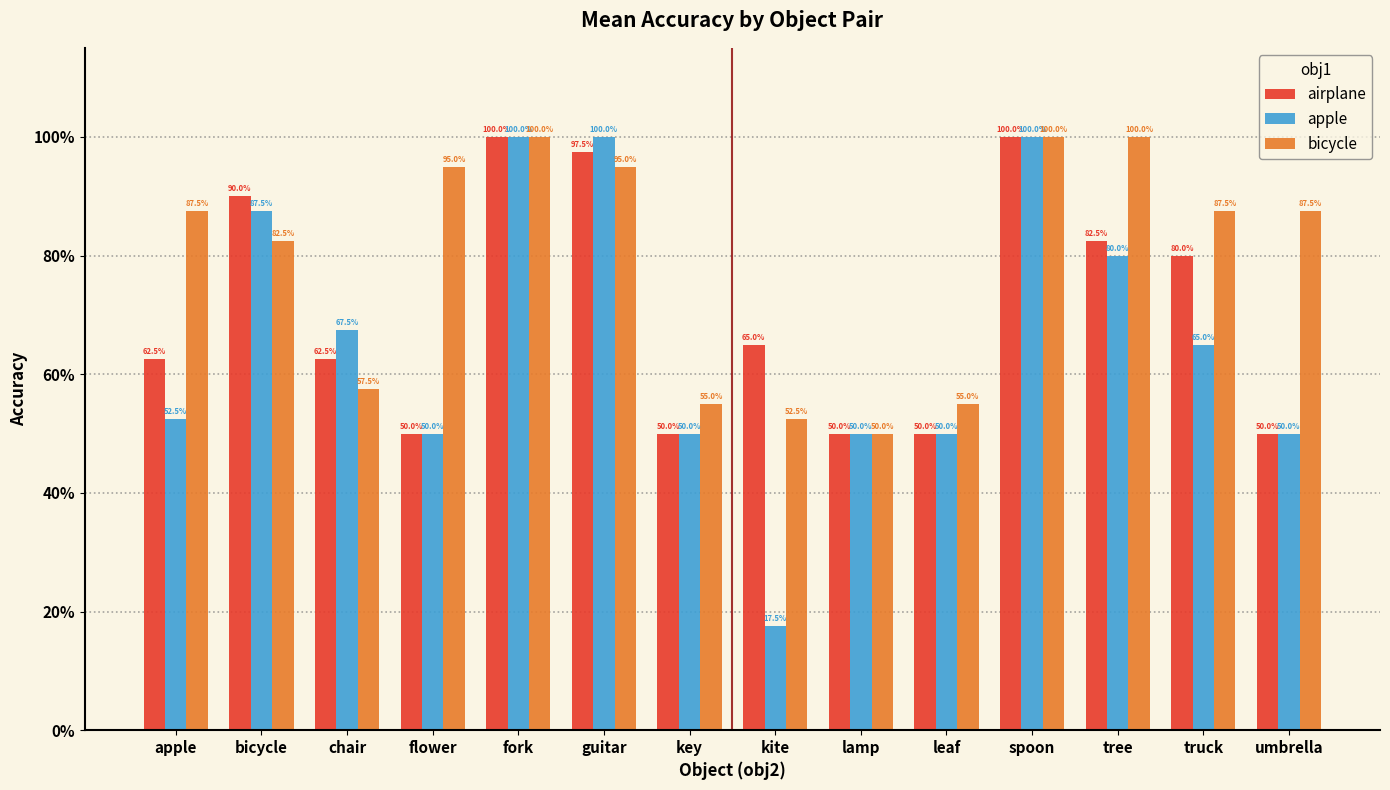

What are all the series names shown in the legend?

airplane, apple, bicycle